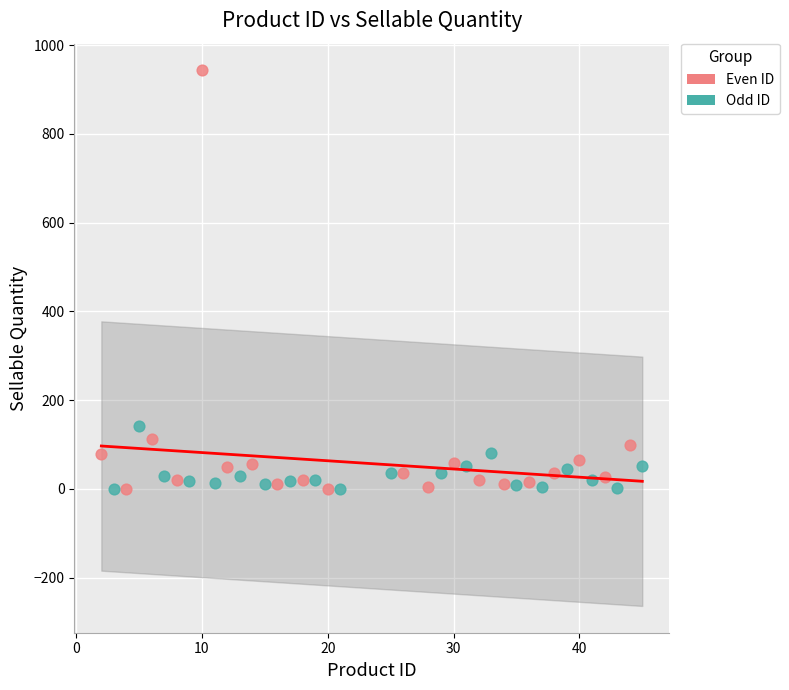

Which series has the largest Y range (max minus min)?

Even ID